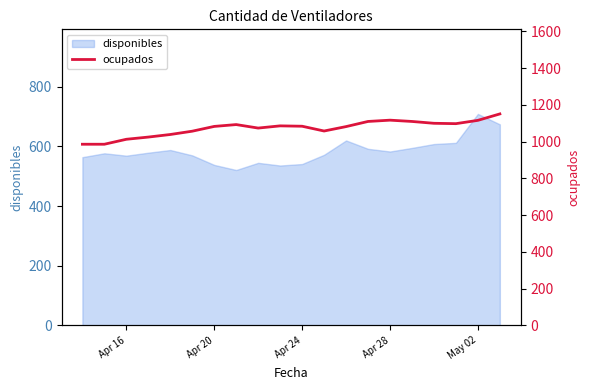

What is the maximum value for disponibles?

709